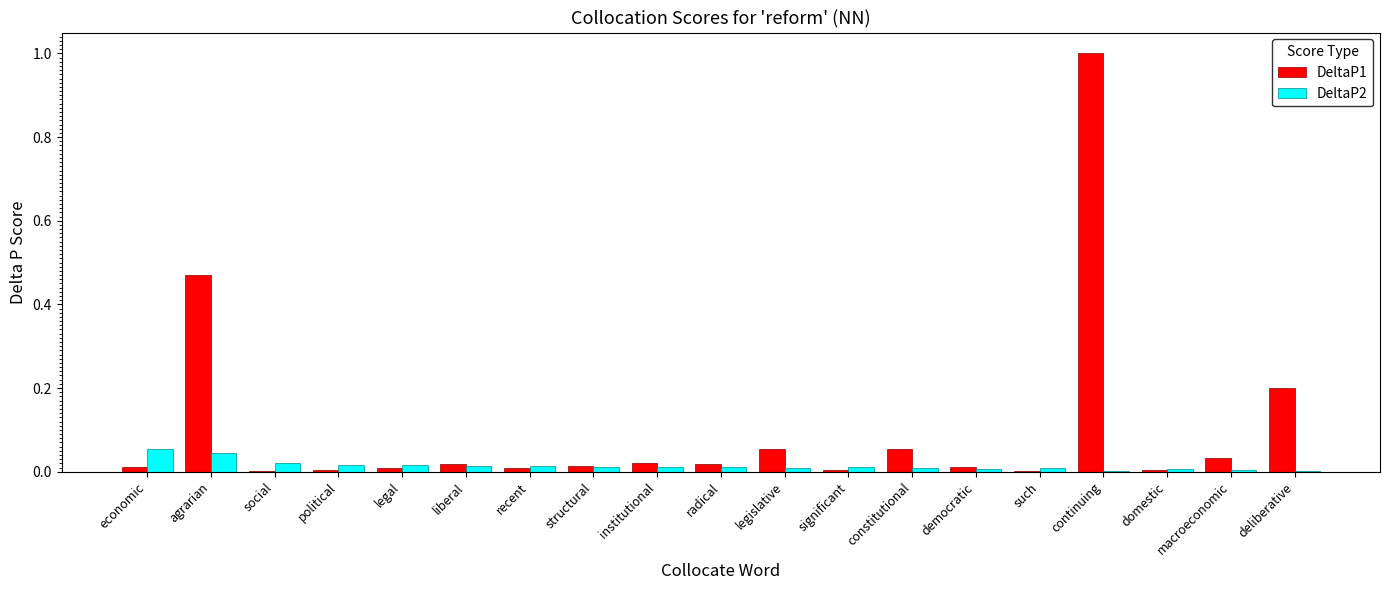

Is it true that DeltaP1 equals 0.0 at radical?

True